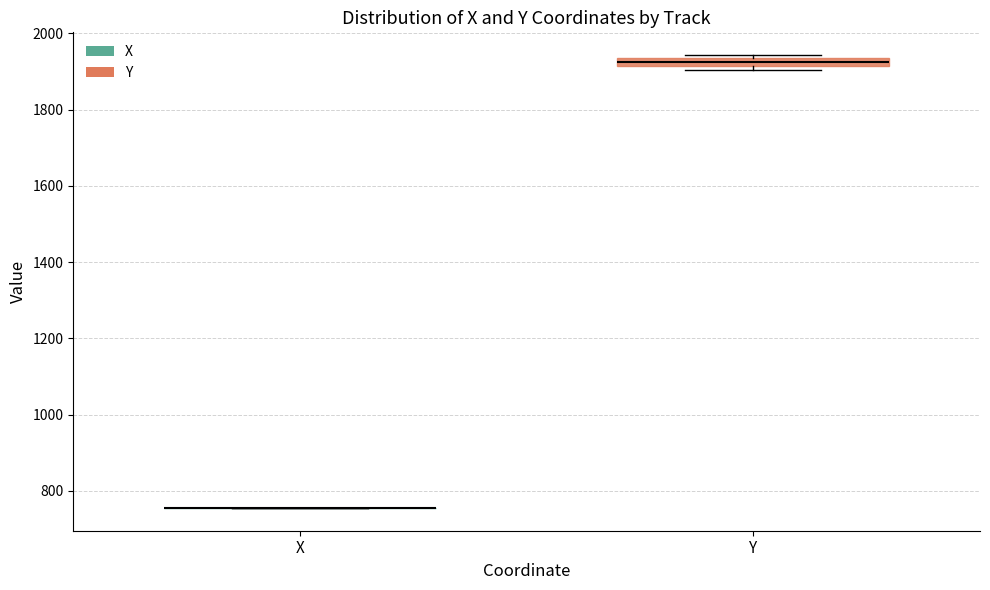

Where is the upper edge of the box for Y on the y-axis? The values are not printed on the chart, so give them approximately, as read against the axis.

1940